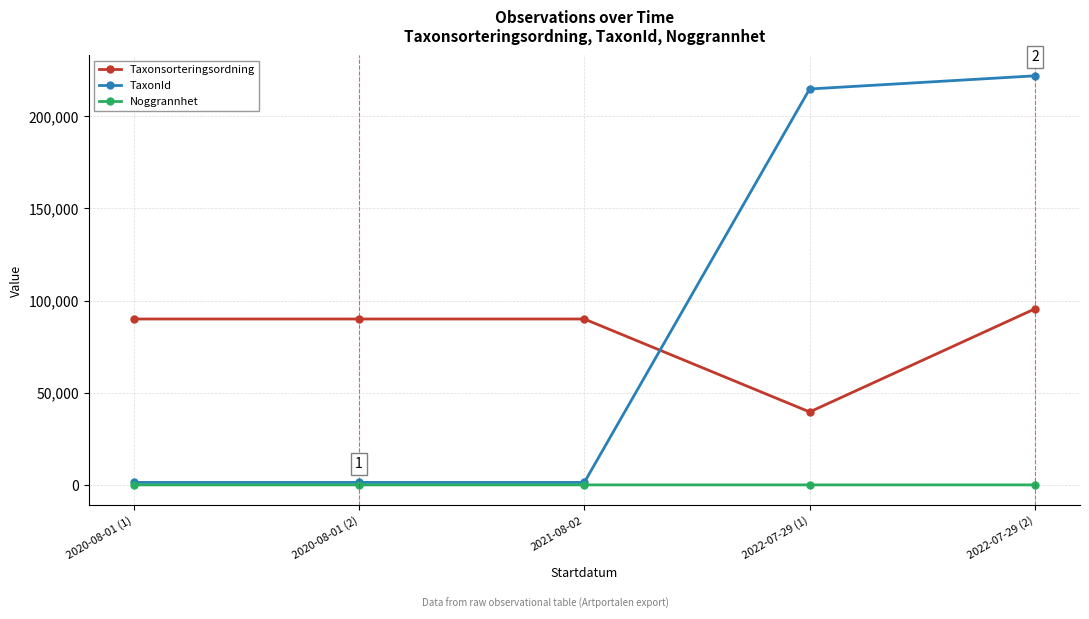

What is the difference between the second highest and minimum values in the Taxonsorteringsordning series?

50421